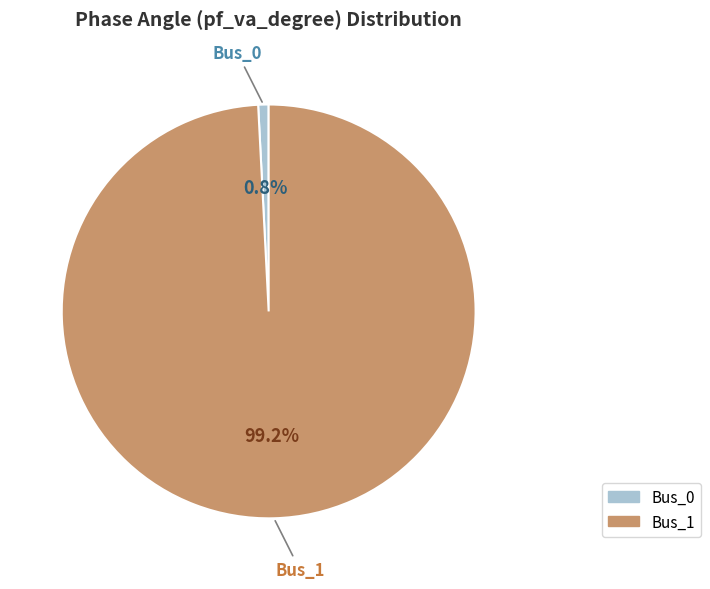

To the nearest percent, what is the difference between the largest and smallest slice percentages?

98%